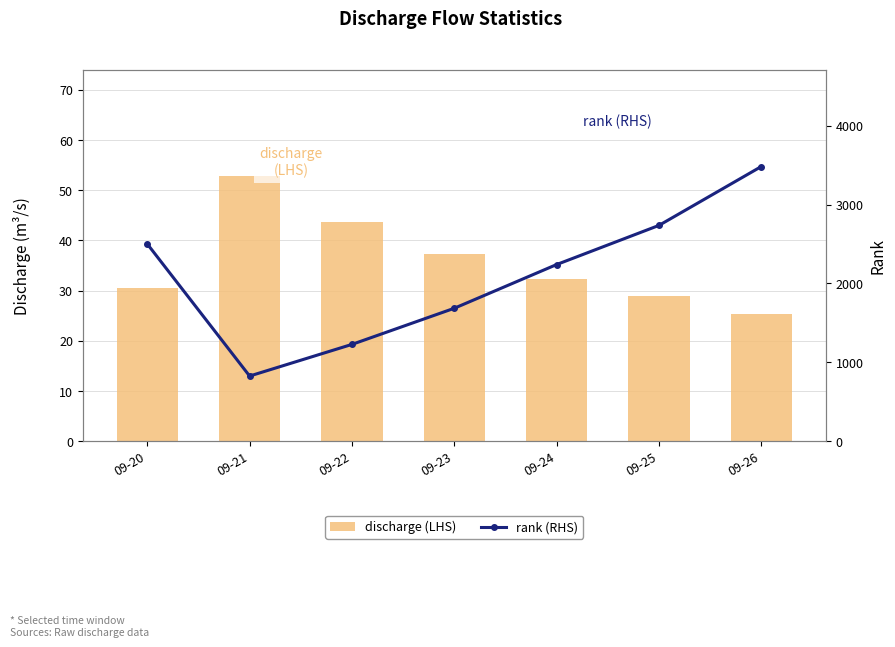

At which category is the sum across all series the highest?

09-26